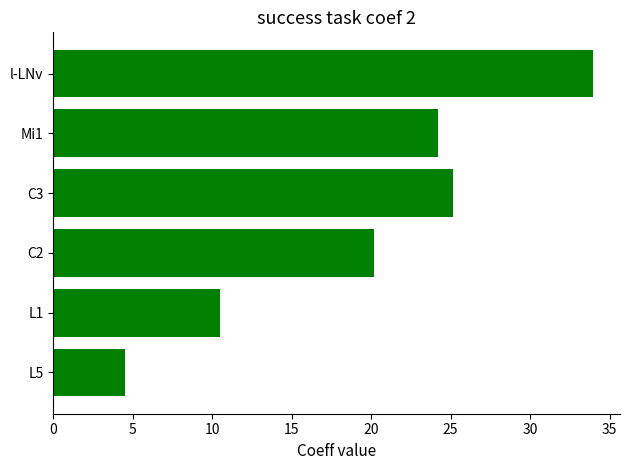

What is the sum of all values?

118.5